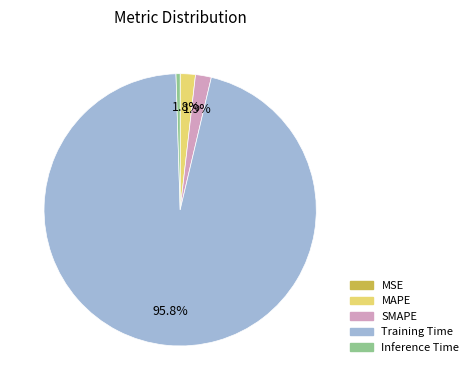

What portion of the pie excludes Training Time?

4.2%